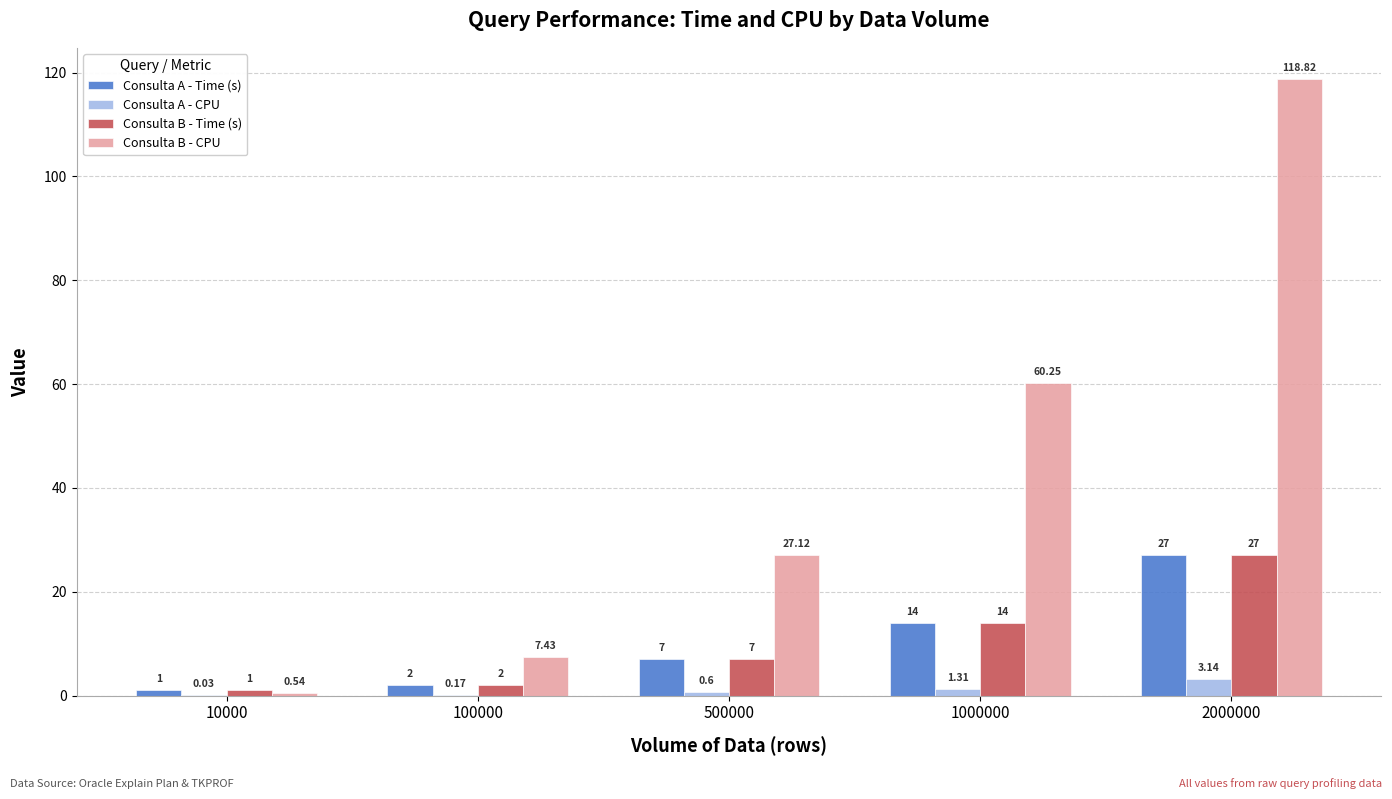

Which series changed the most between 1000000 and 2000000?

Consulta B - CPU